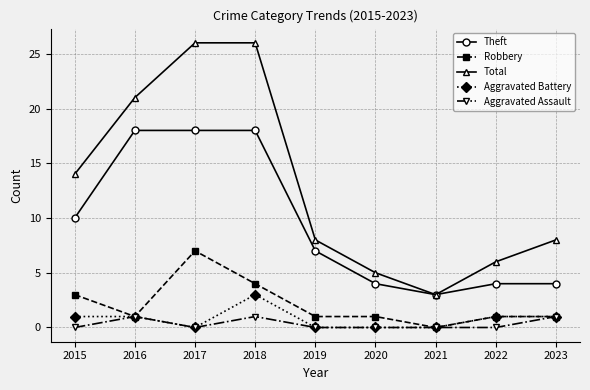

How many lines are shown in the chart?

5